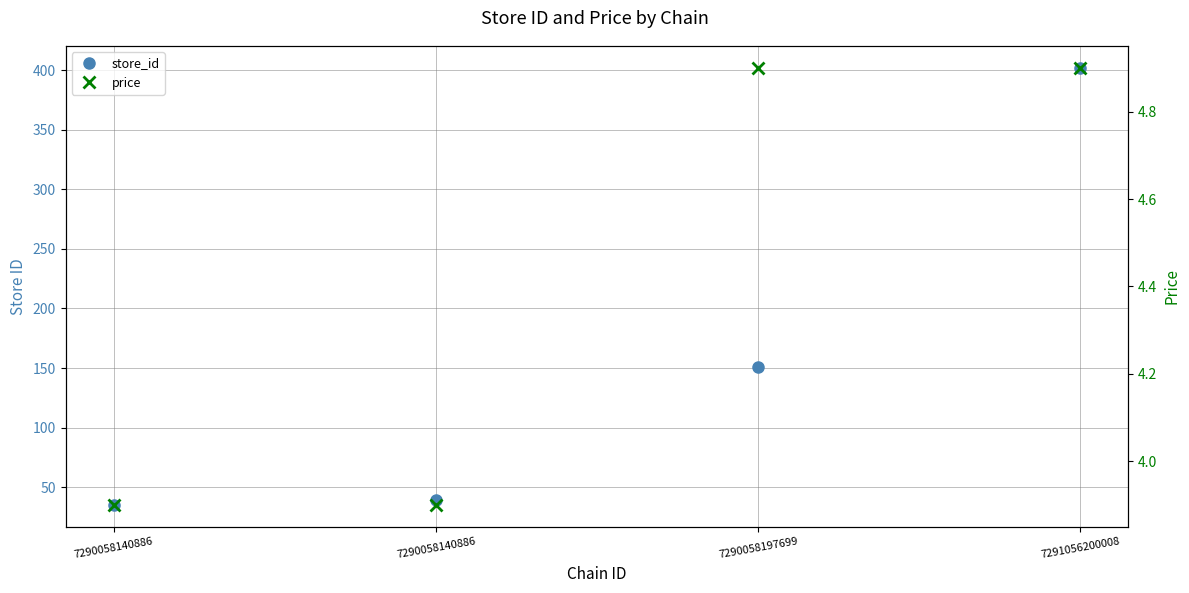

What is the difference between the maximum and second lowest values in the price series?

1.0